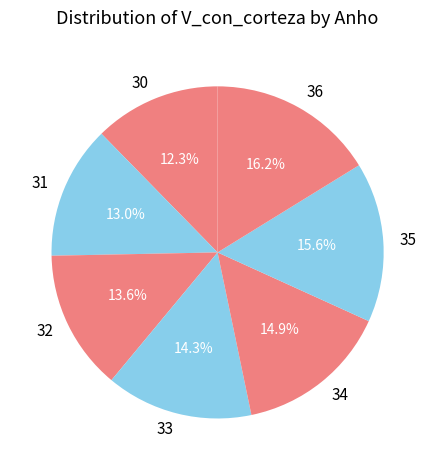

What portion of the pie excludes 34?

85.1%